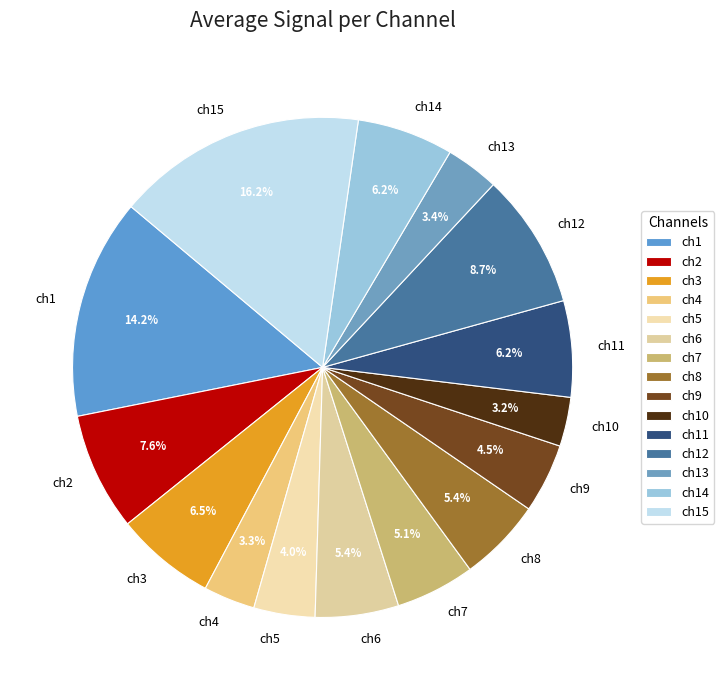

Which category has the biggest portion of the pie?

ch15